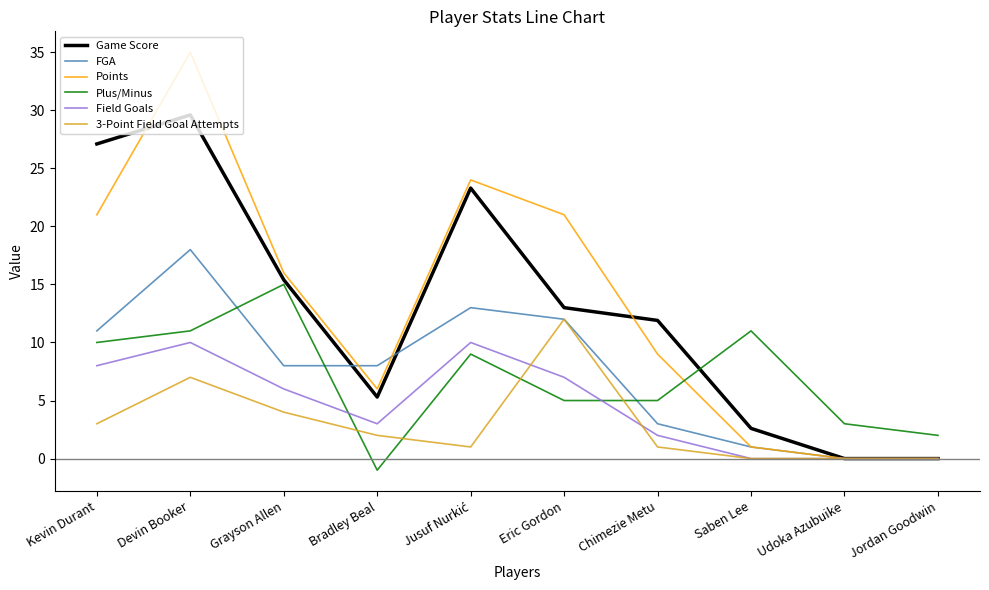

What position from the right is Kevin Durant?

10